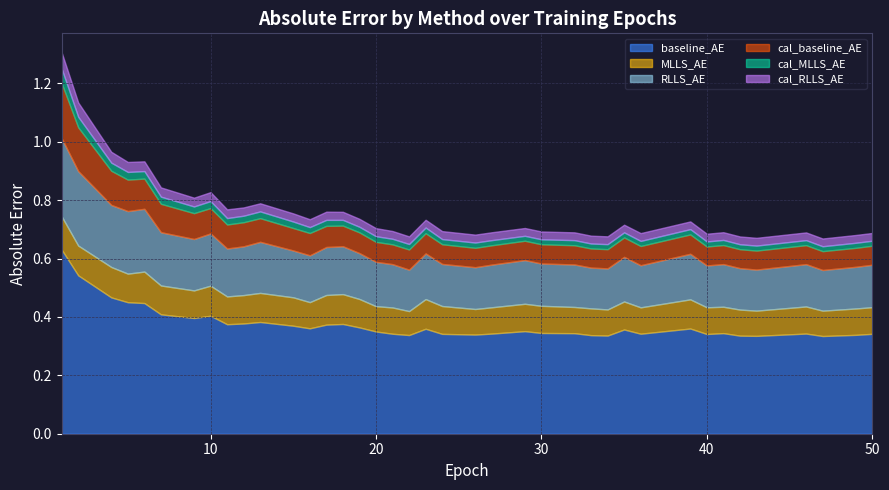

What is the average value of the RLLS_AE series?

0.2